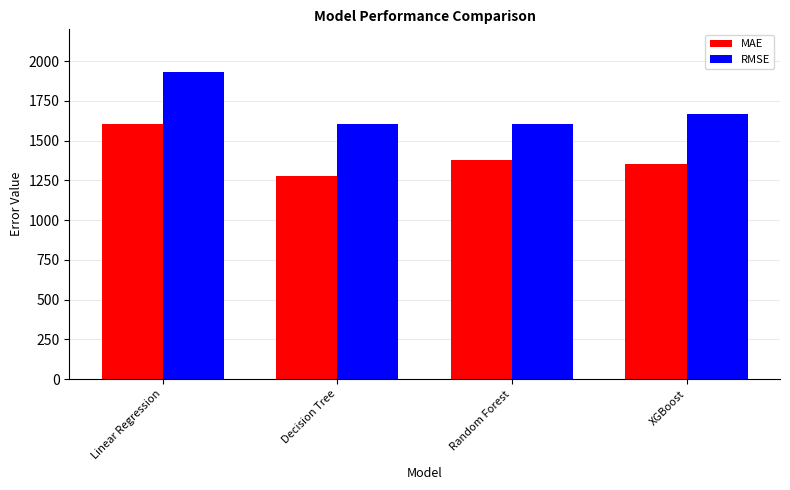

What is the minimum value for RMSE?

1605.9